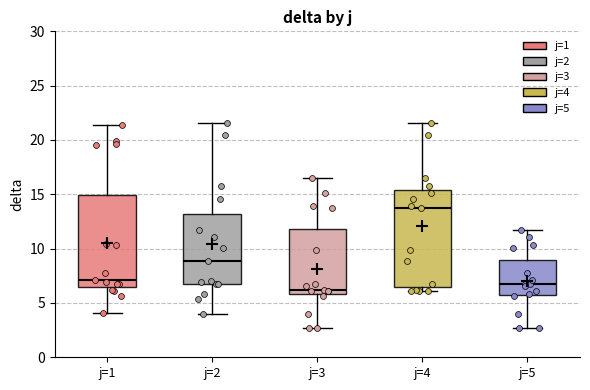

Which box's median line is the highest?

j=4